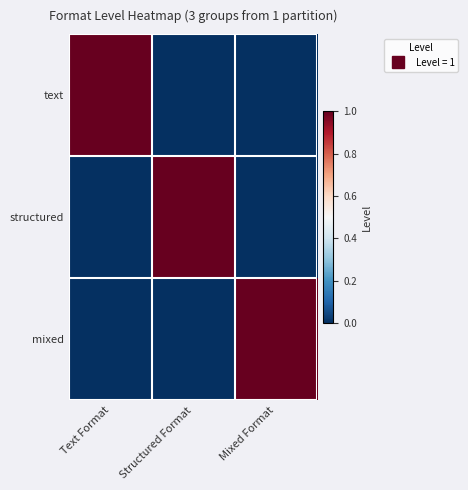

Reading right to left, extract all data points from this chart.

text: Mixed Format=0	Structured Format=0	Text Format=1
structured: Mixed Format=0	Structured Format=1	Text Format=0
mixed: Mixed Format=1	Structured Format=0	Text Format=0